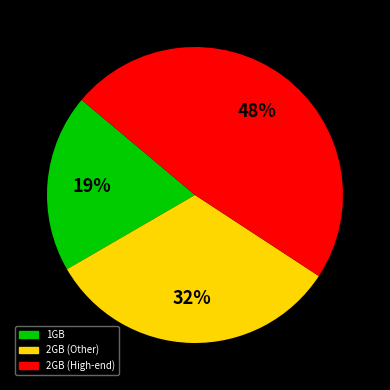

To the nearest percent, what is the average slice percentage?

33%